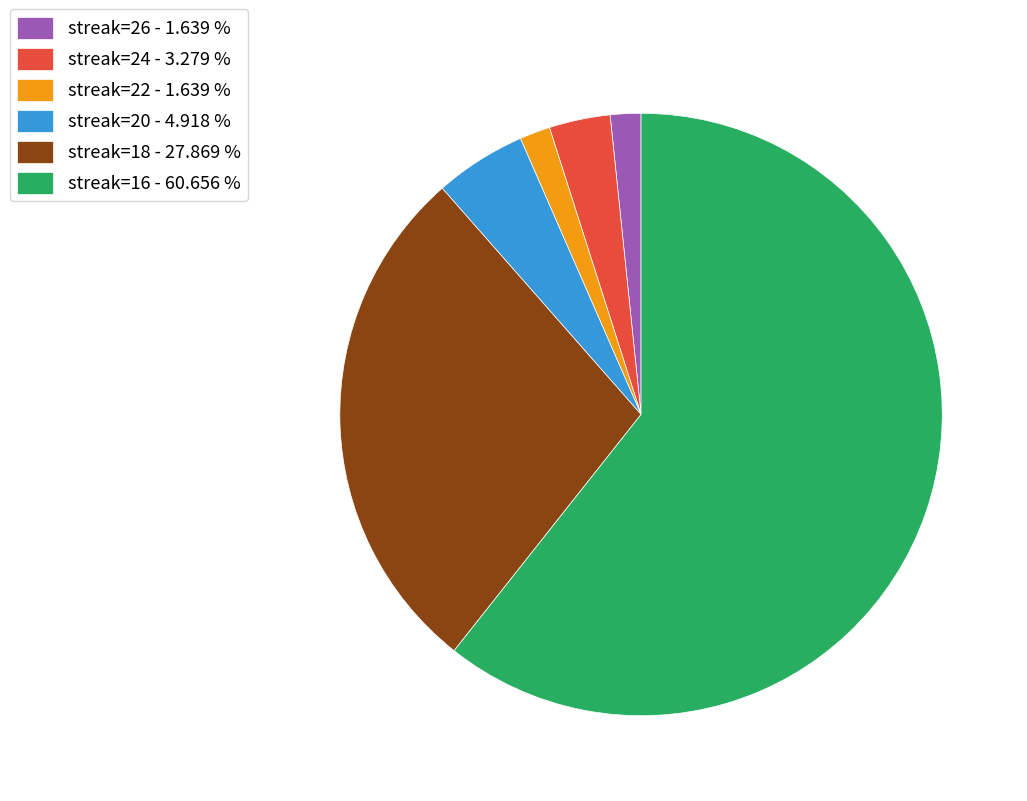

Which slice is the largest?

streak=16 - 60.656 %